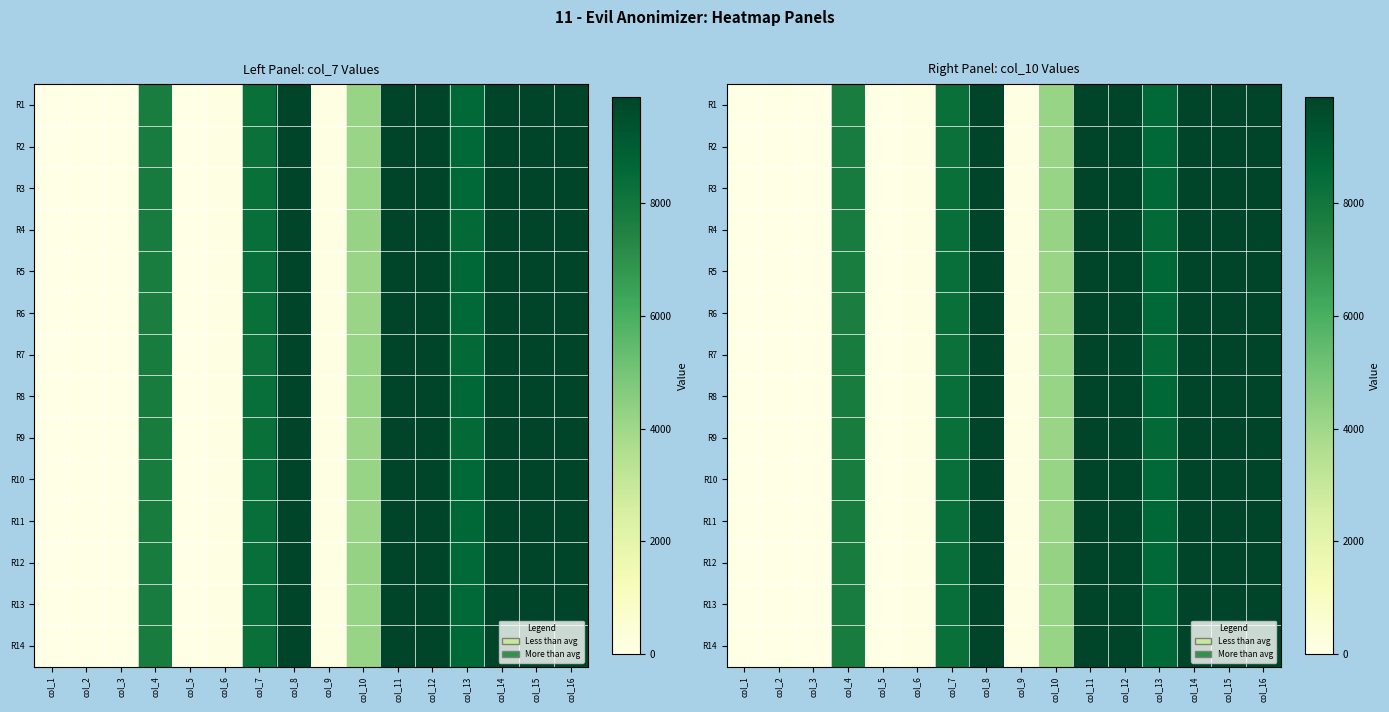

The value of R7 at col_14 is 9875. True or false?

True